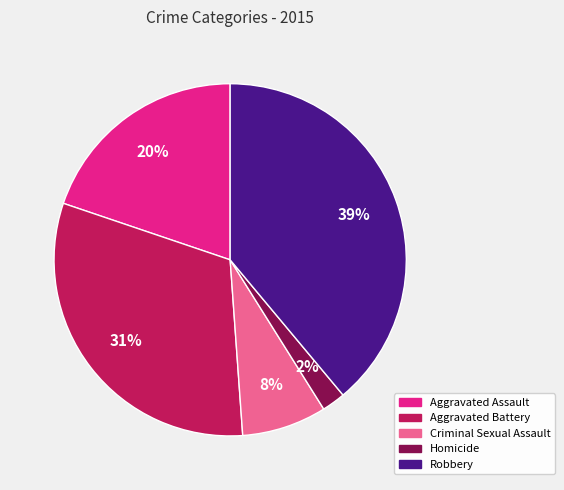

Which slice is the largest?

Robbery